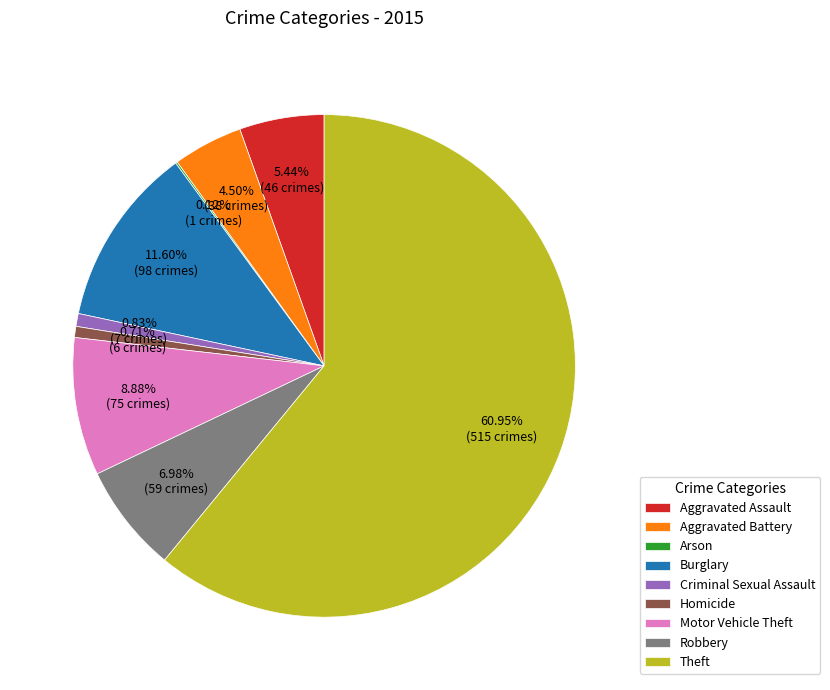

Is it true that Motor Vehicle Theft is 1% of the pie?

False